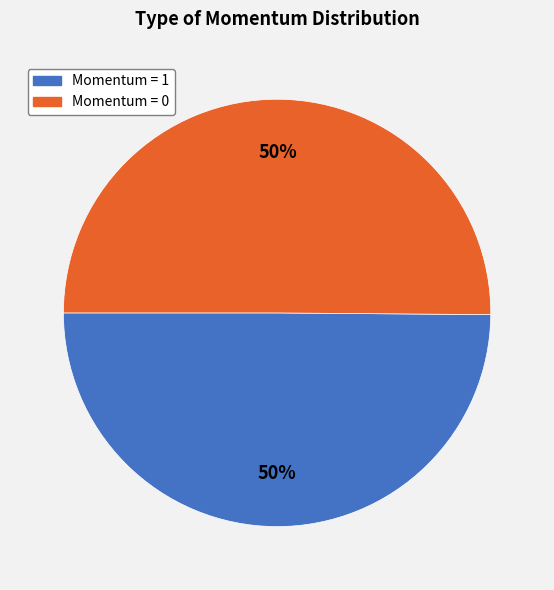

What is the ratio of the value at Momentum = 0 to the value at Momentum = 1?

1.0